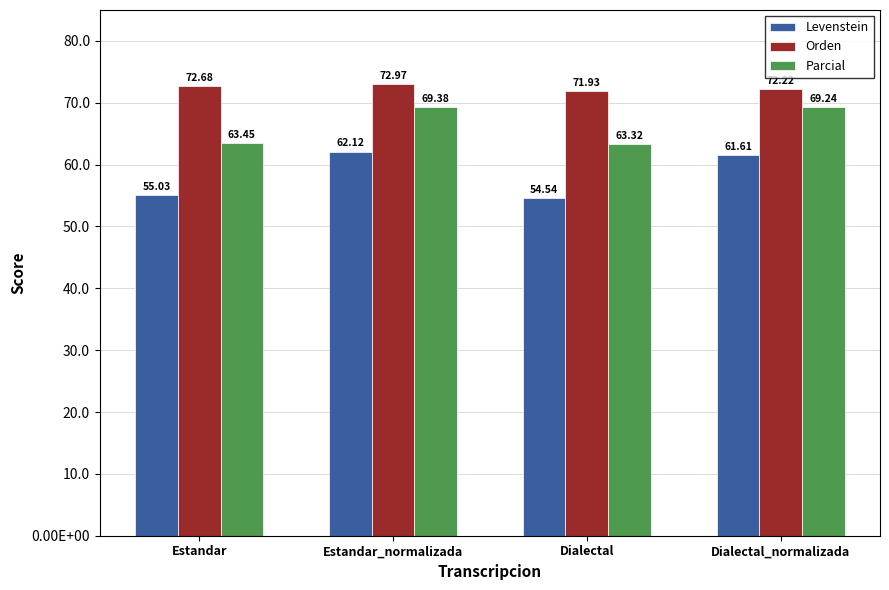

Rank the series at Dialectal from highest to lowest value.

Orden, Parcial, Levenstein